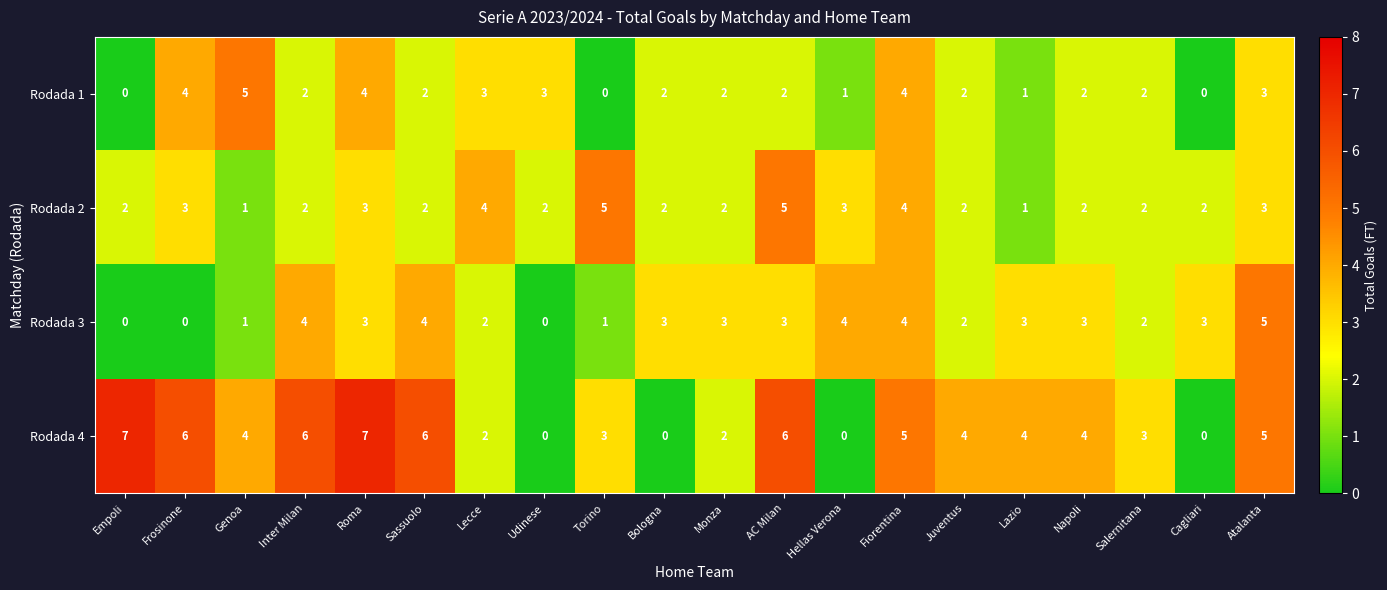

The value of Rodada 1 at Bologna is 2. True or false?

True